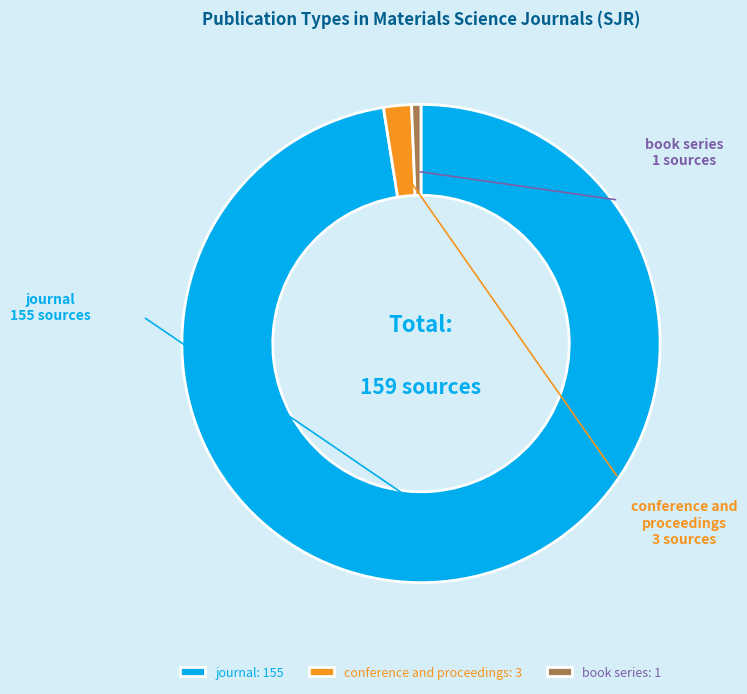

Is it true that conference and proceedings is 2% of the pie?

True